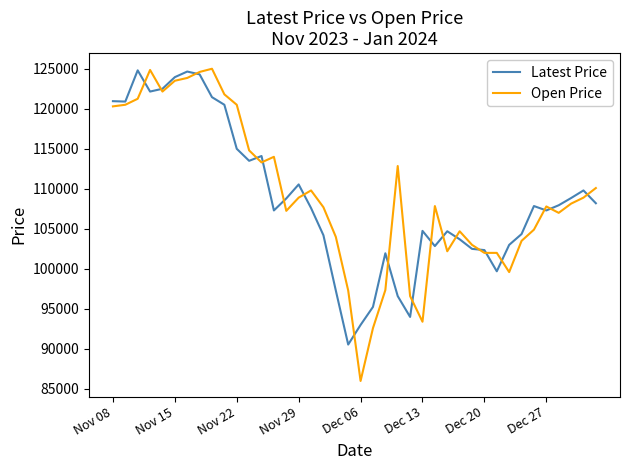

What is the maximum value shown in the chart?

125000